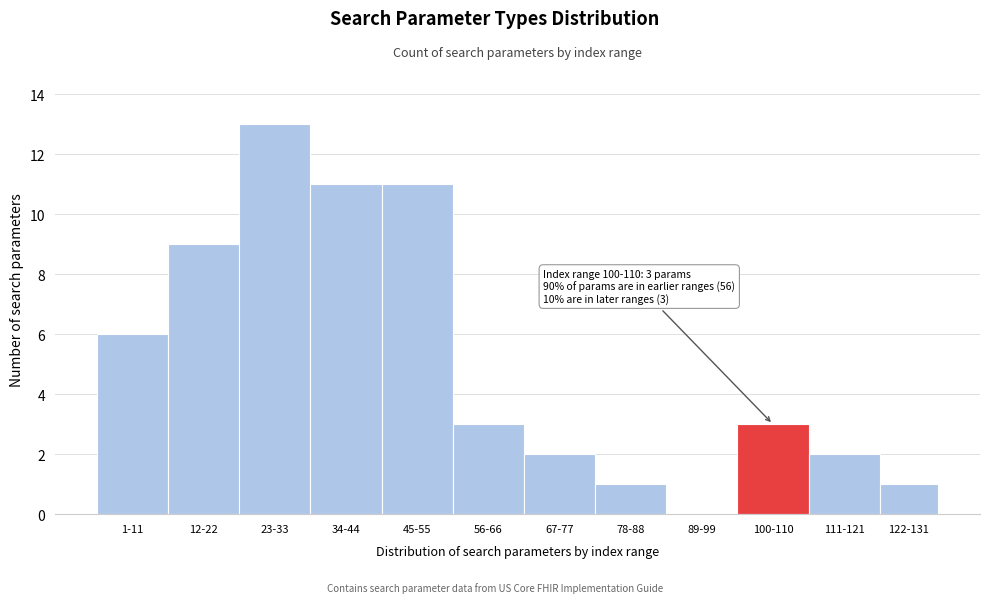

Reading left to right, list all the values displayed in this chart.

1-11=6	12-22=9	23-33=13	34-44=11	45-55=11	56-66=3	67-77=2	78-88=1	89-99=0	100-110=3	111-121=2	122-131=1